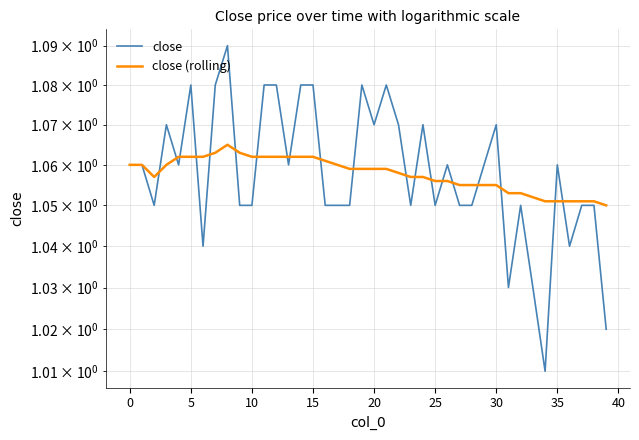

Reading left to right, what are all the values shown in this chart?

close: 1.1	1.1	1.1	1.1	1.1	1.1	1.0	1.1	1.1	1.1	1.1	1.1	1.1	1.1	1.1	1.1	1.1	1.1	1.1	1.1	1.1	1.1	1.1	1.1	1.1	1.1	1.1	1.1	1.1	1.1	1.1	1.0	1.1	1.0	1.0	1.1	1.0	1.1	1.1	1.0
close (rolling): 1.1	1.1	1.1	1.1	1.1	1.1	1.1	1.1	1.1	1.1	1.1	1.1	1.1	1.1	1.1	1.1	1.1	1.1	1.1	1.1	1.1	1.1	1.1	1.1	1.1	1.1	1.1	1.1	1.1	1.1	1.1	1.1	1.1	1.1	1.1	1.1	1.1	1.1	1.1	1.1